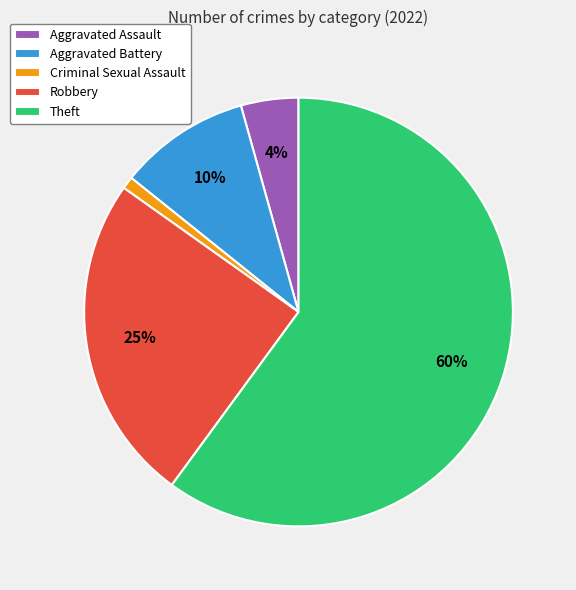

Combined, do Criminal Sexual Assault and Robbery account for over 50%?

No